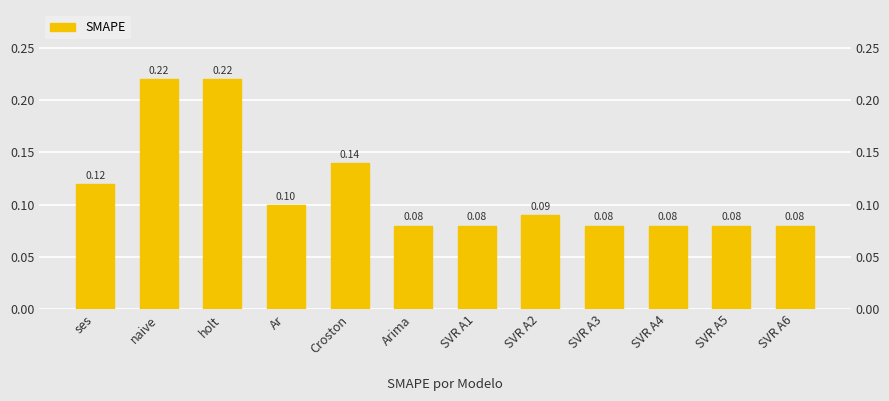

List the labels in order of value, largest first.

naive, holt, Croston, ses, Ar, SVR A2, Arima, SVR A1, SVR A3, SVR A4, SVR A5, SVR A6